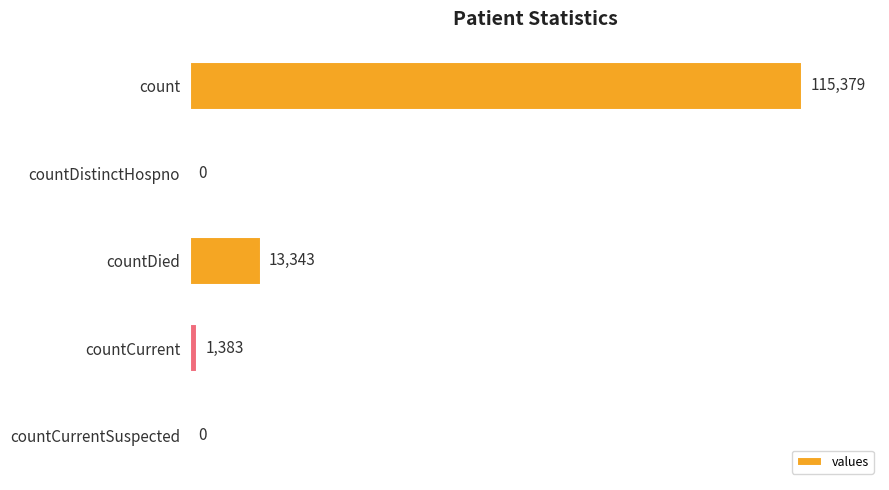

What is the sum of all values?

130105